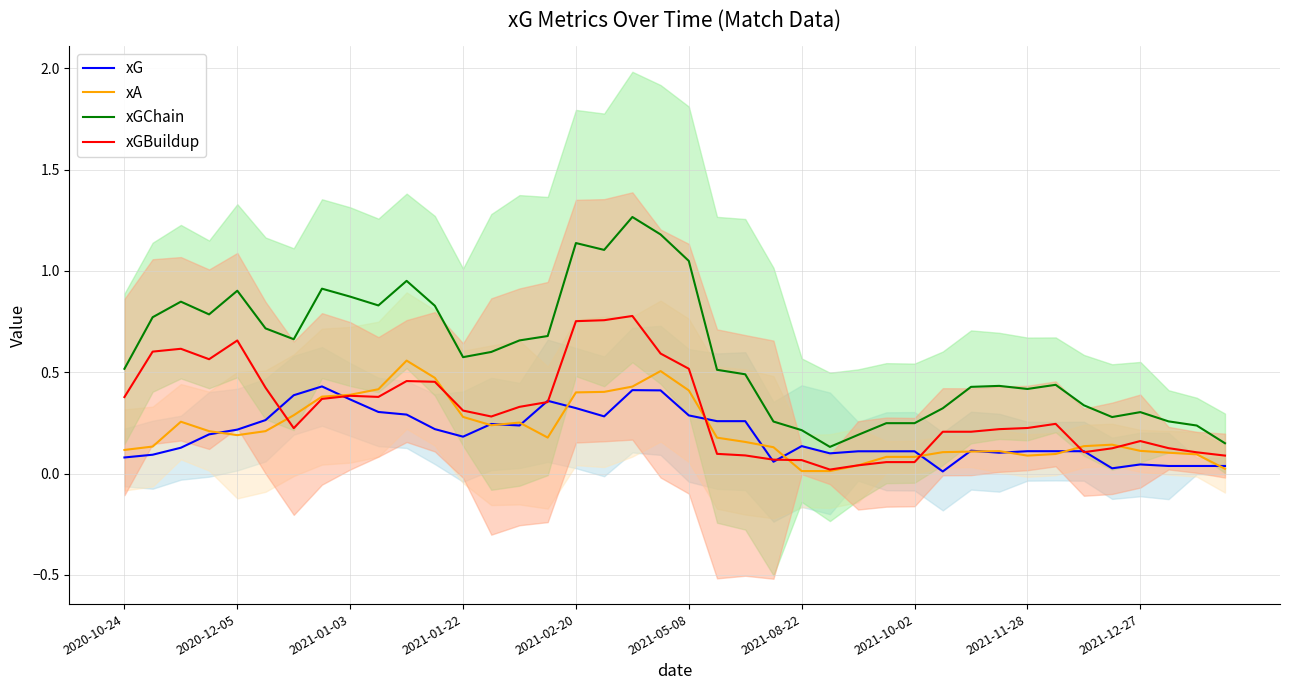

At which label does xGChain reach its peak?

18